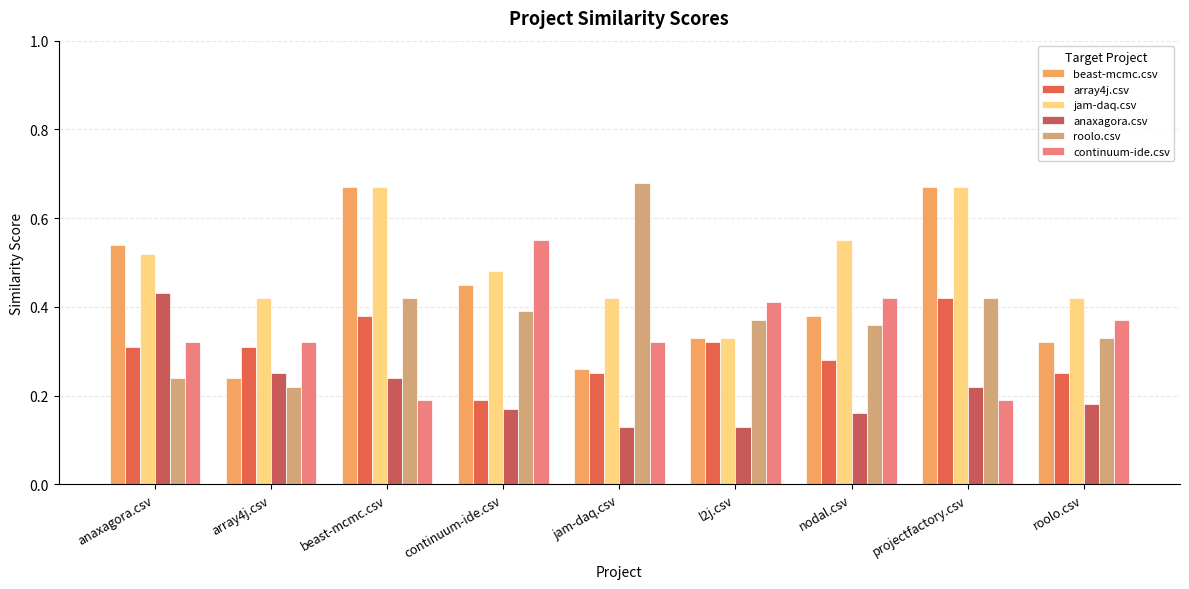

What is the difference between the second highest and second lowest values in the array4j.csv series?

0.1